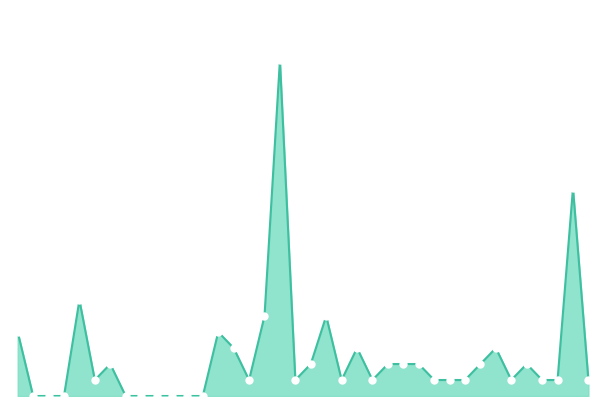

The chart shows a value of 5 at 20. True or false?

True